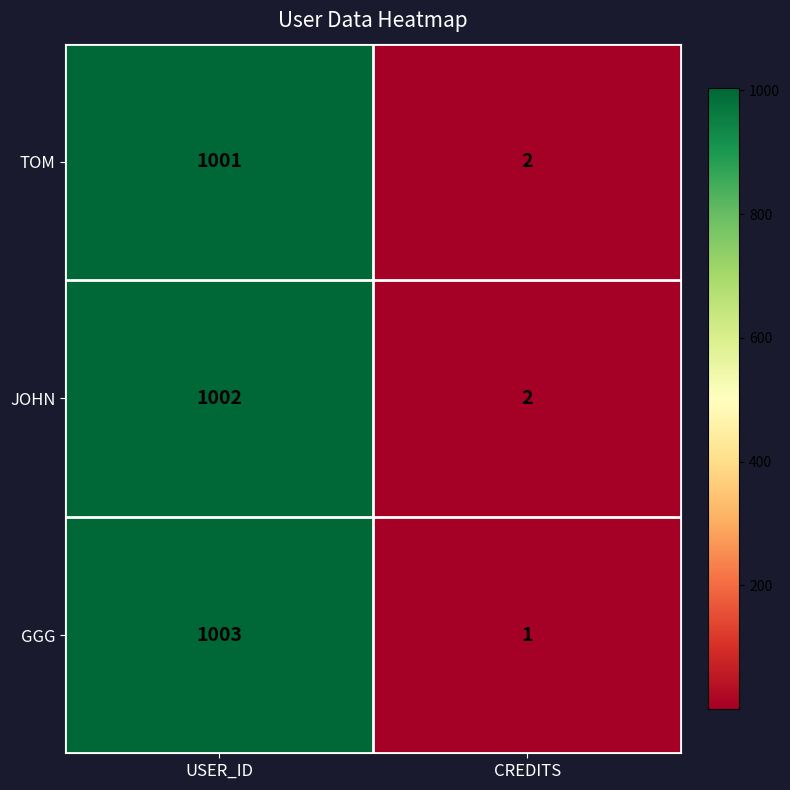

At which category does the chart reach its minimum across all series?

CREDITS